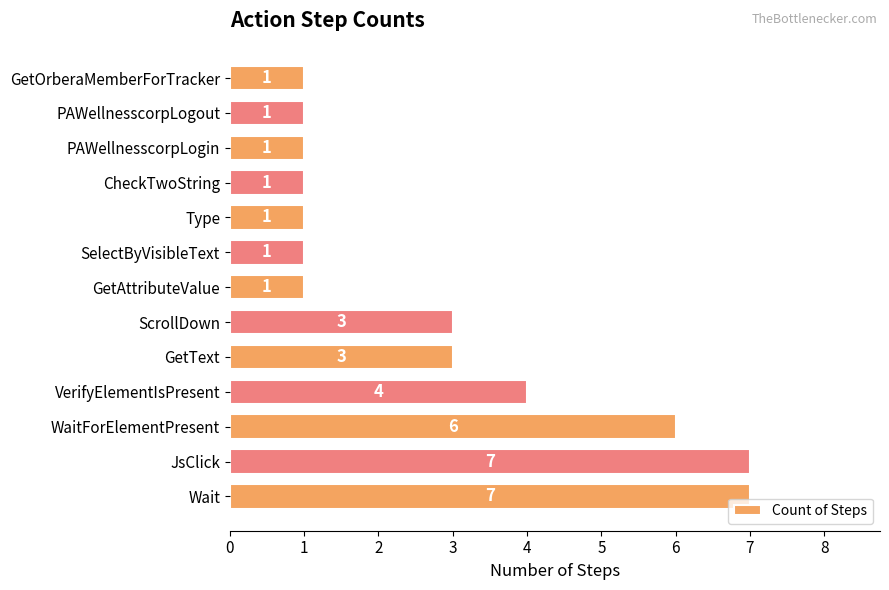

Where is the data nearest to the value 4?

VerifyElementIsPresent